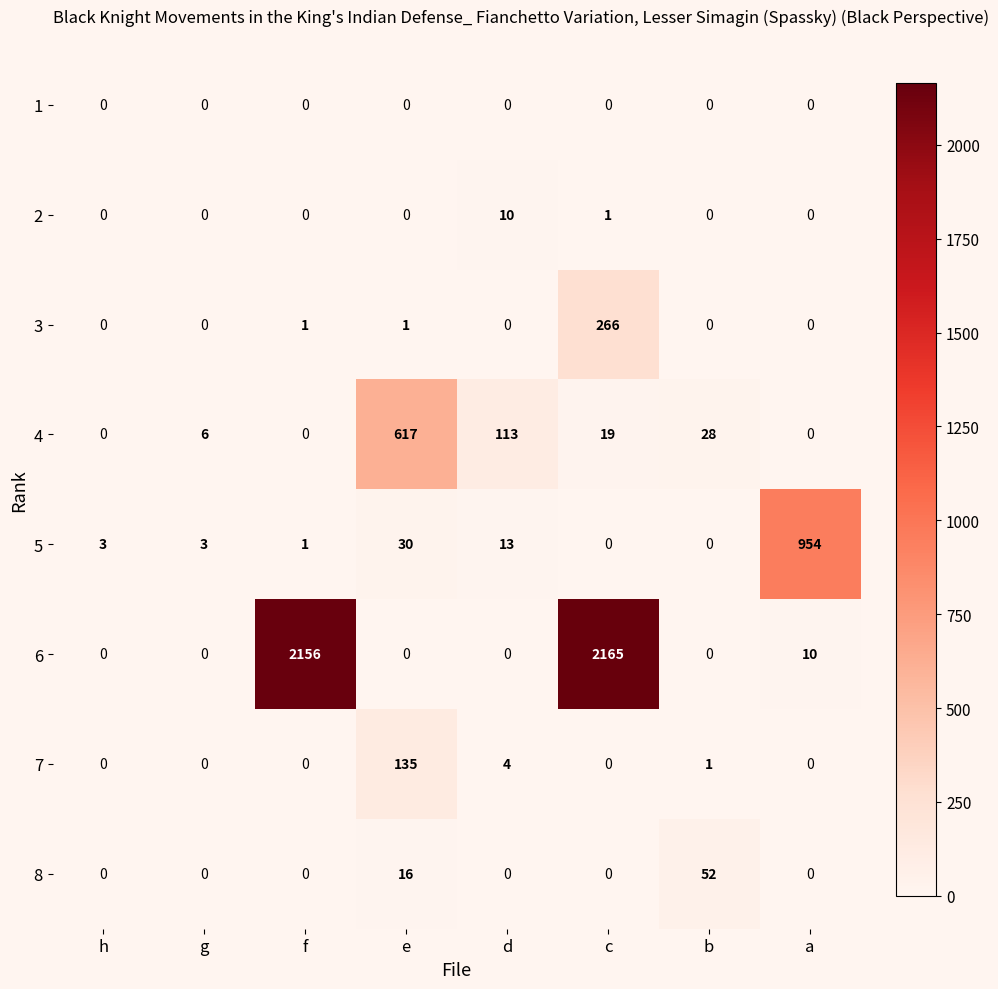

What is the sum of all 6 values?

4331